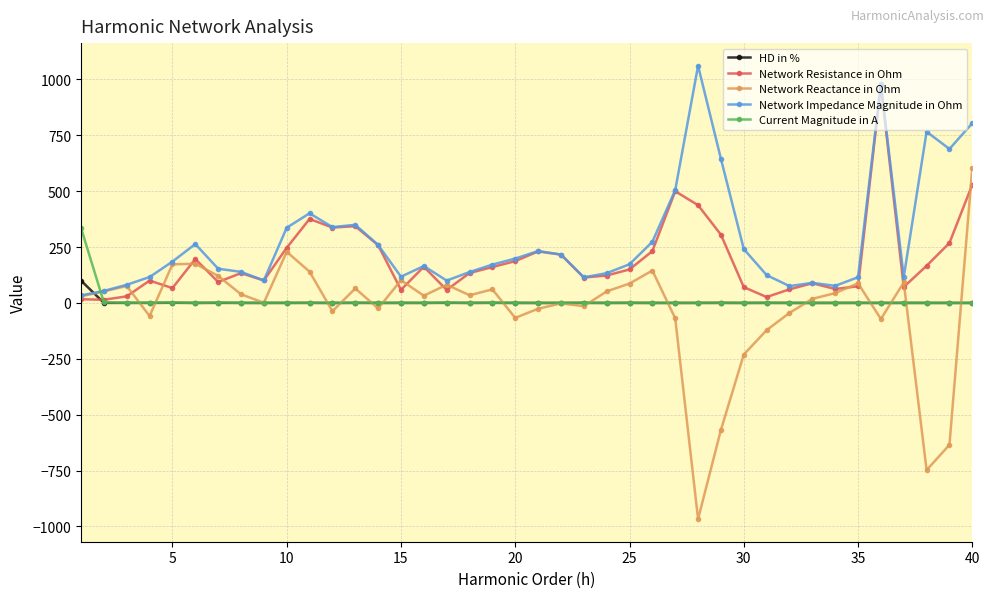

What is the value of the Current Magnitude in A point at the 3rd from the left?

0.9